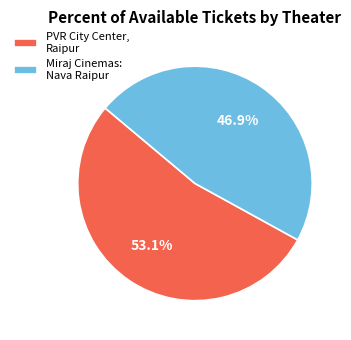

Do PVR City Center, Raipur and Miraj Cinemas: Nava Raipur together represent more than half of the pie?

Yes